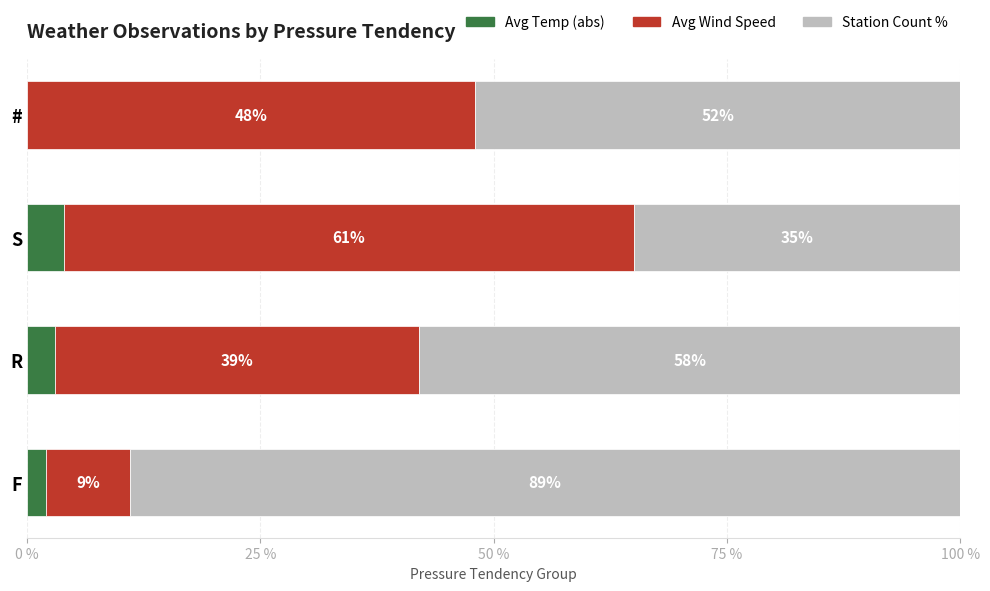

How many series are shown in this chart?

3